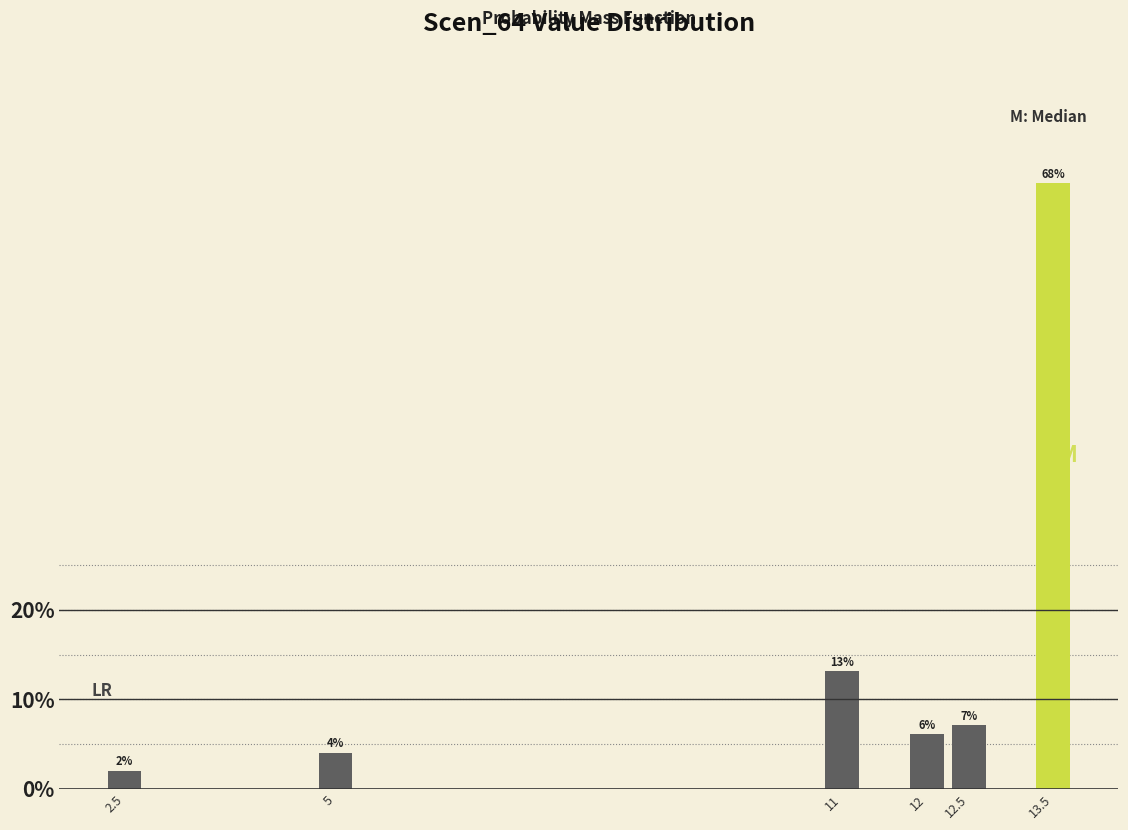

At which category does the chart reach its peak across all series?

13.5